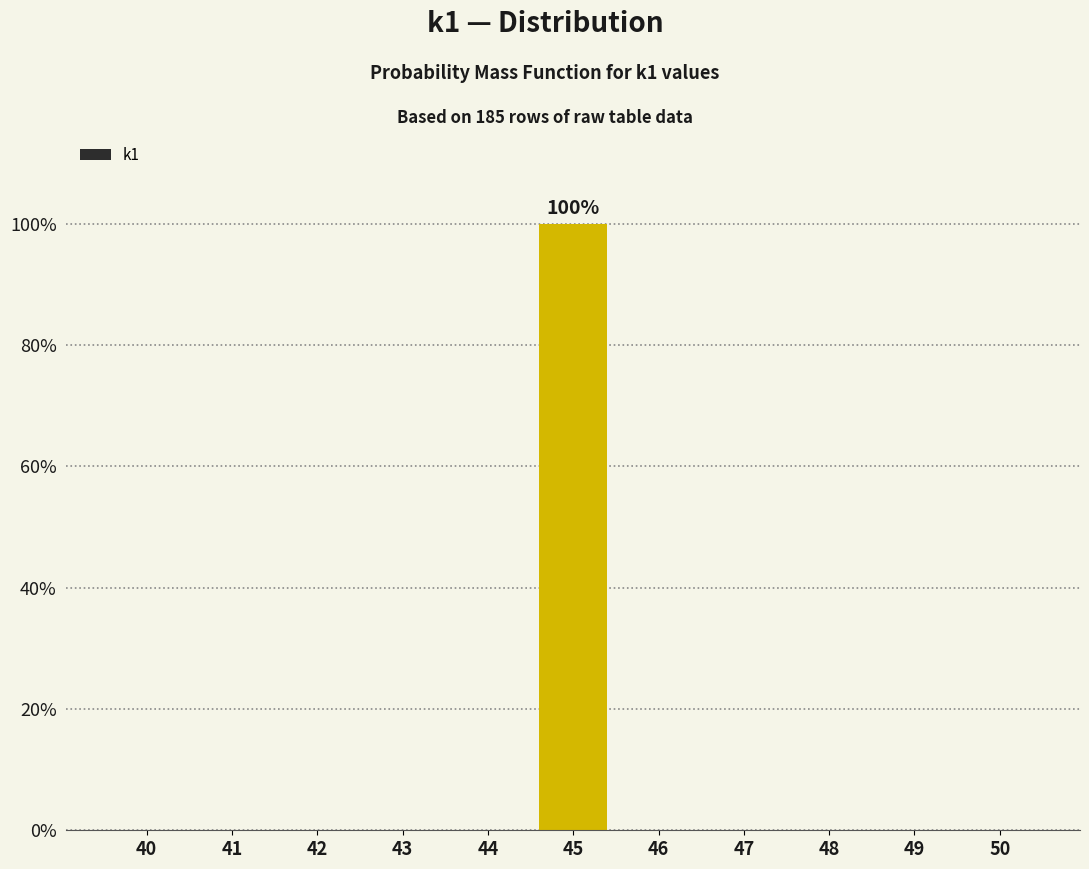

Reading right to left, extract all data points from this chart.

50=0	49=0	48=0	47=0	46=0	45=100	44=0	43=0	42=0	41=0	40=0